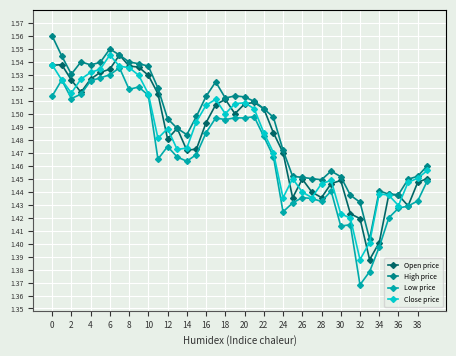

How many categories are shown in the chart?

40